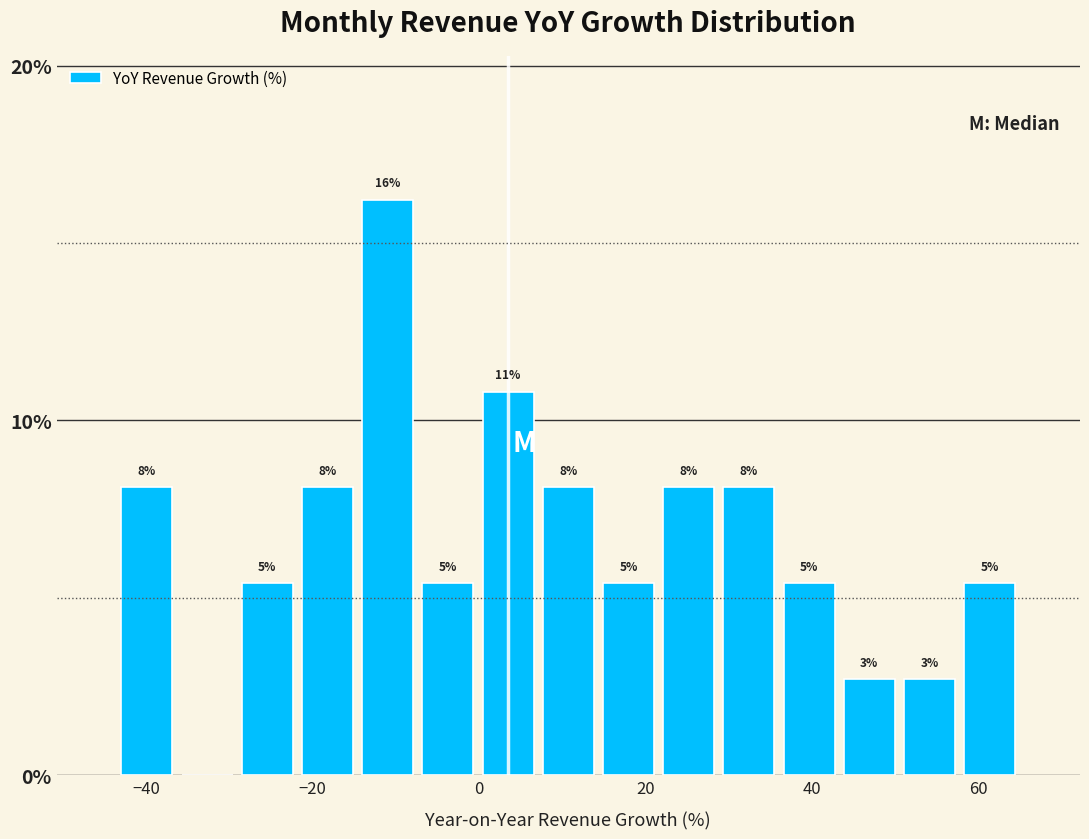

Read against the x-axis, roughly where is the centre of the tallest bar?

-10